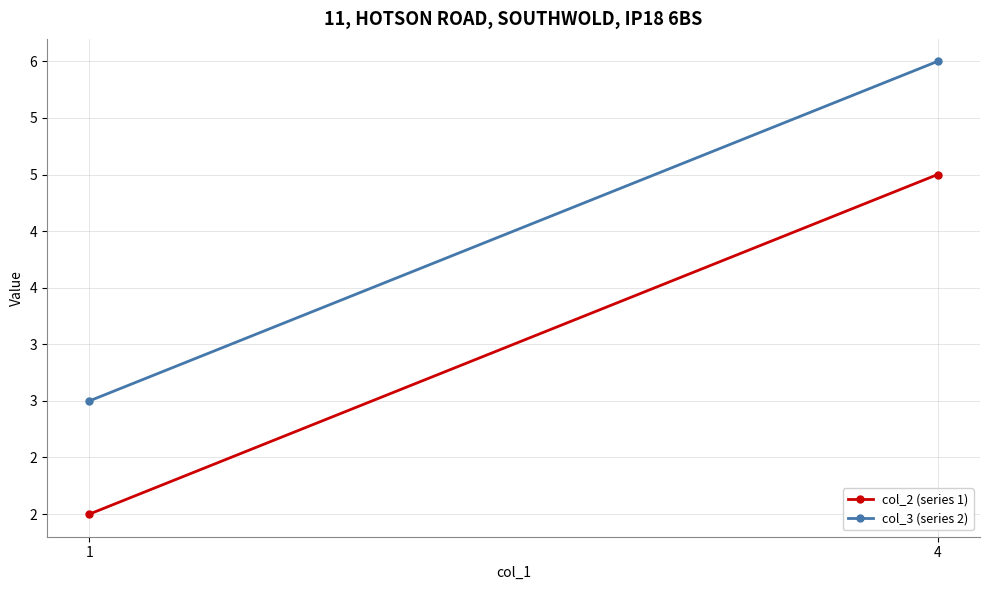

What is the value of the col_3 (series 2) point at the 1st from the left?

3